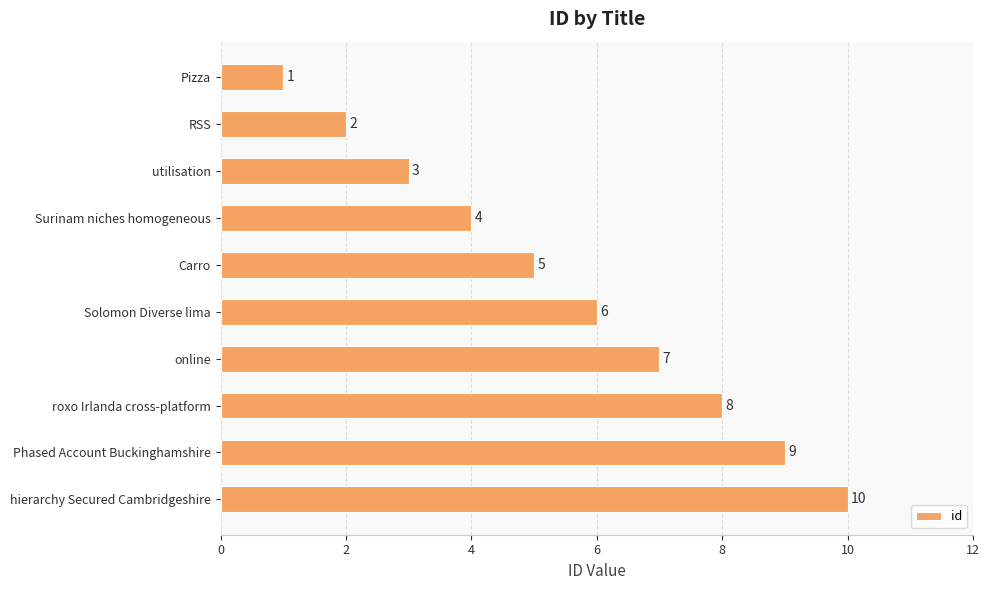

How many bars are there in total?

10